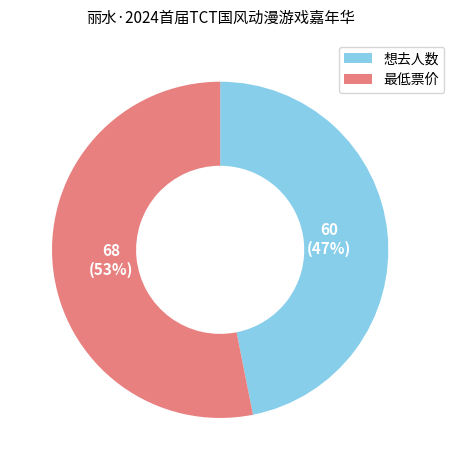

To the nearest percent, what percentage of the pie is 想去人数?

47%